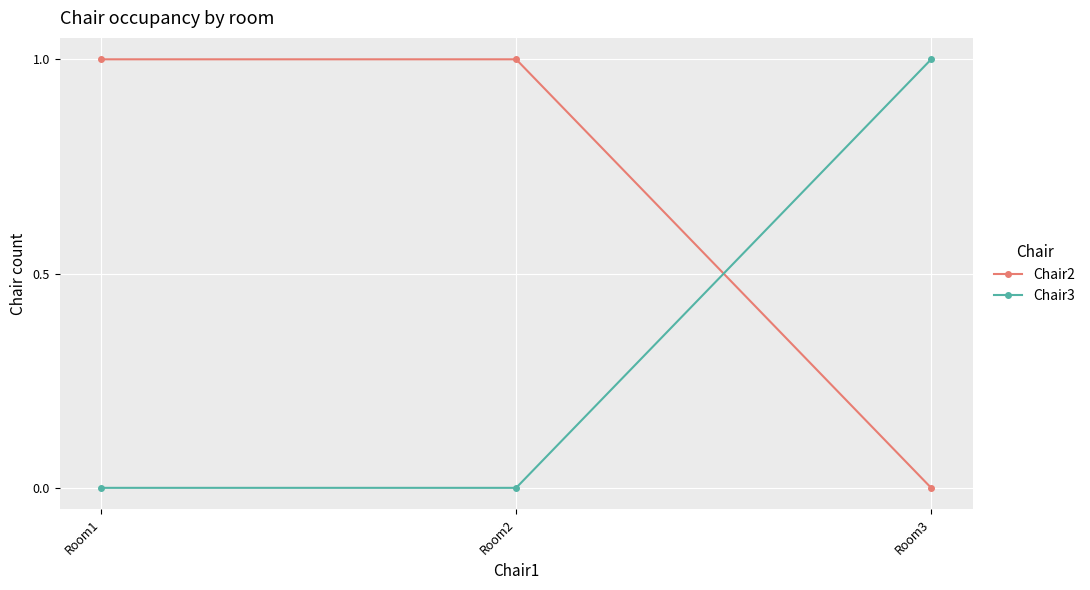

Which series has the largest total across all categories?

Chair2